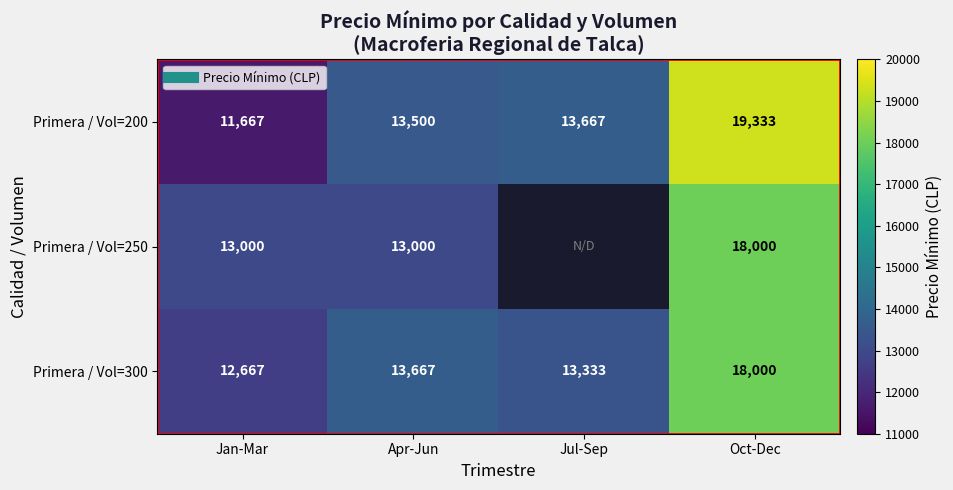

Rank the series at Apr-Jun from lowest to highest value.

Primera / Vol=250, Primera / Vol=200, Primera / Vol=300